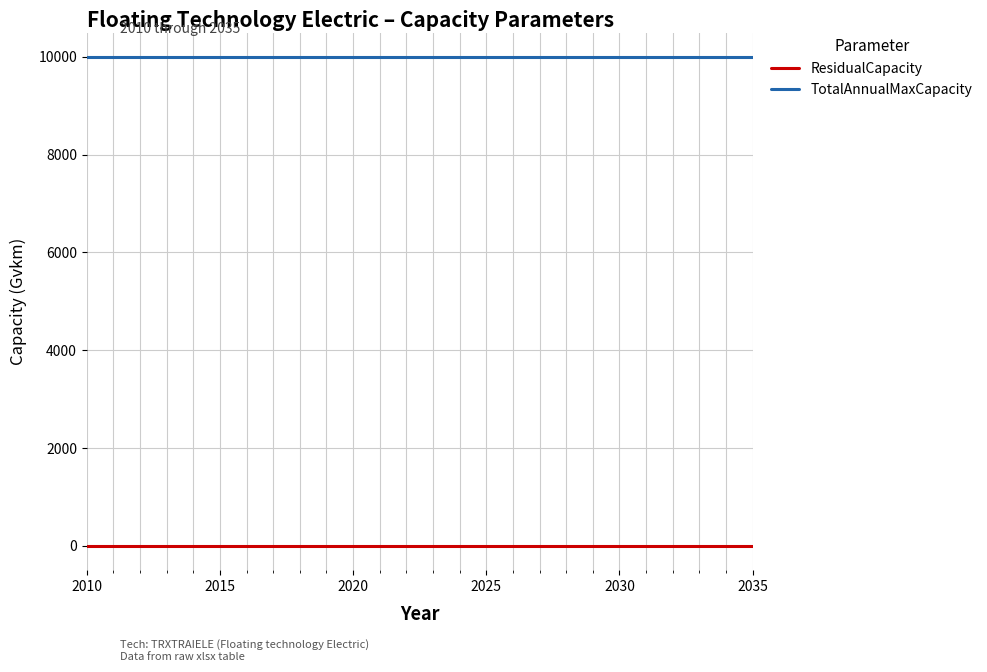

Rank the series by their maximum value, from lowest to highest.

ResidualCapacity, TotalAnnualMaxCapacity